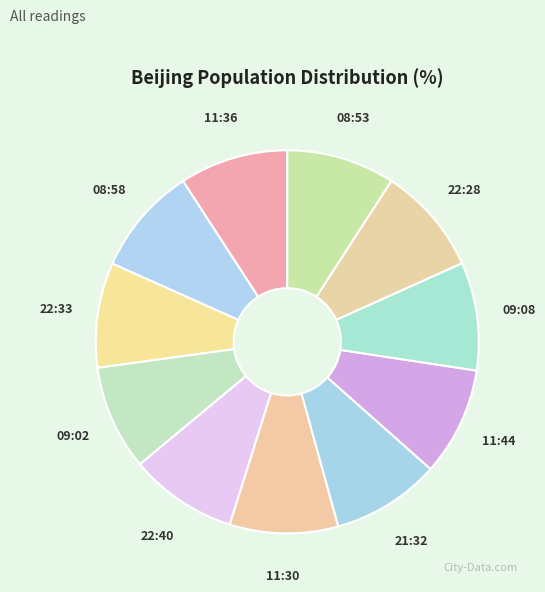

How many segments does this pie chart have?

11